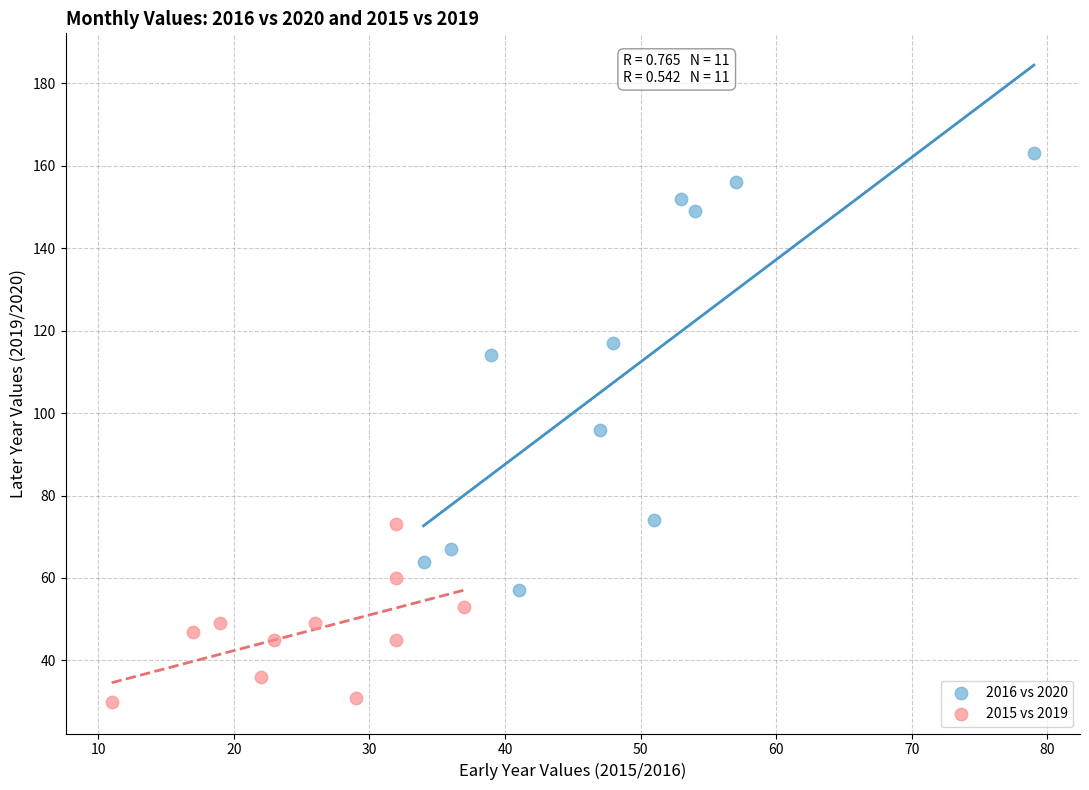

What are all the series names shown in the legend?

2016 vs 2020, 2015 vs 2019